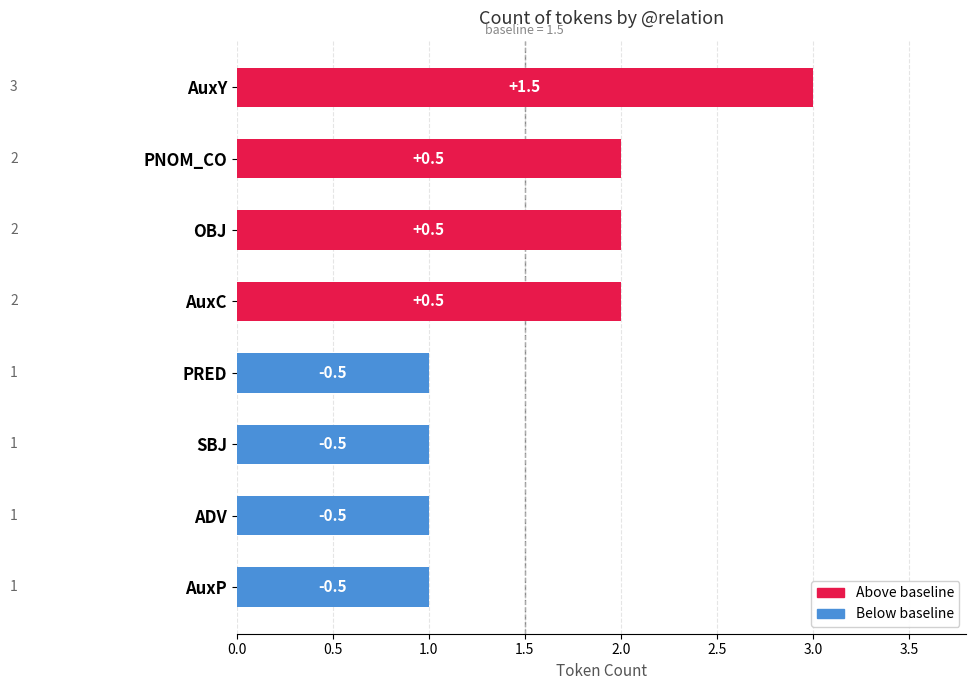

Count the values in the range 1 to 2.

7